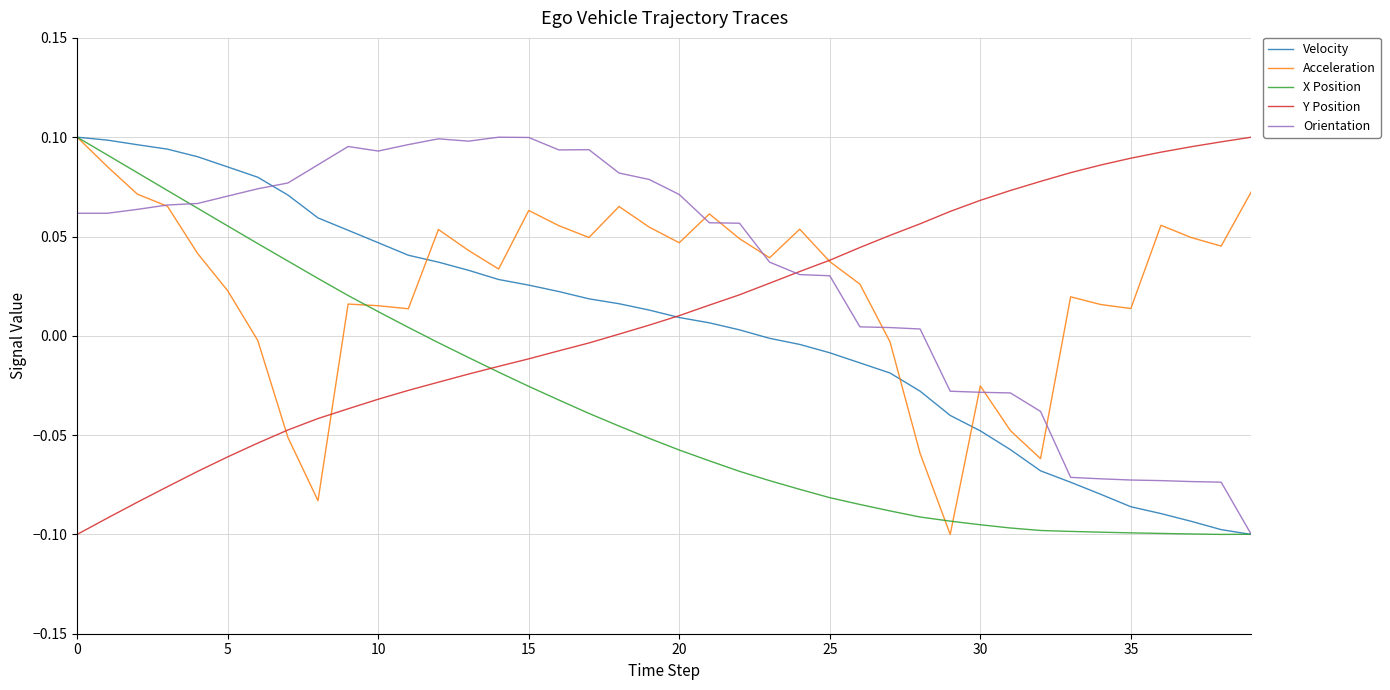

How many values in the Orientation series exceed 0?

29